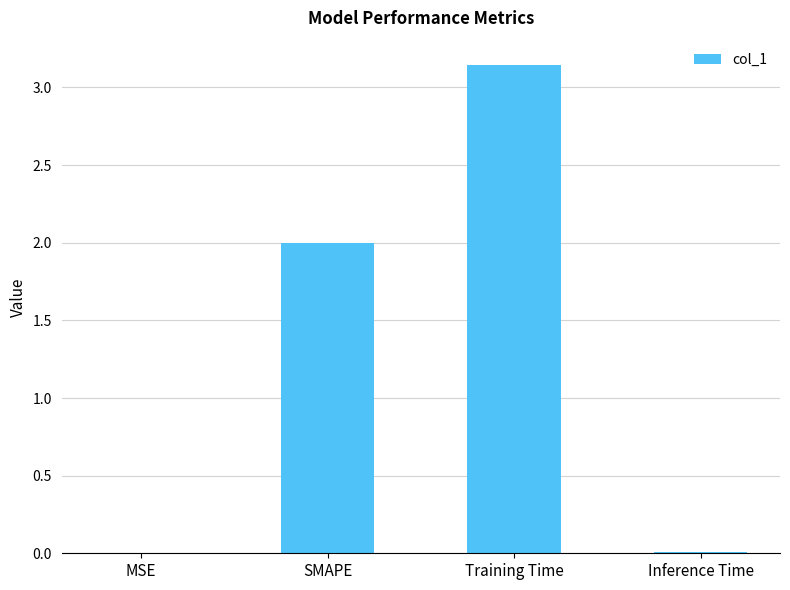

True or false: the data shows 2.0 at SMAPE.

True